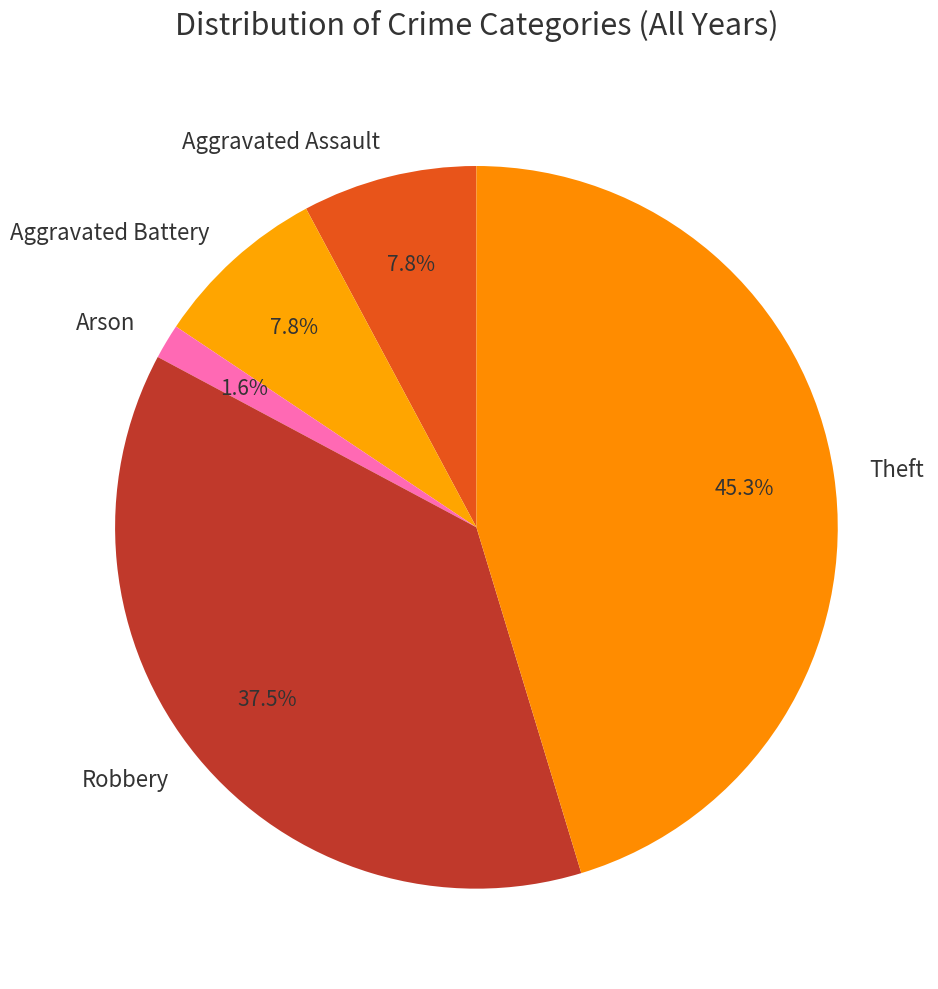

Does any single category account for the majority?

No